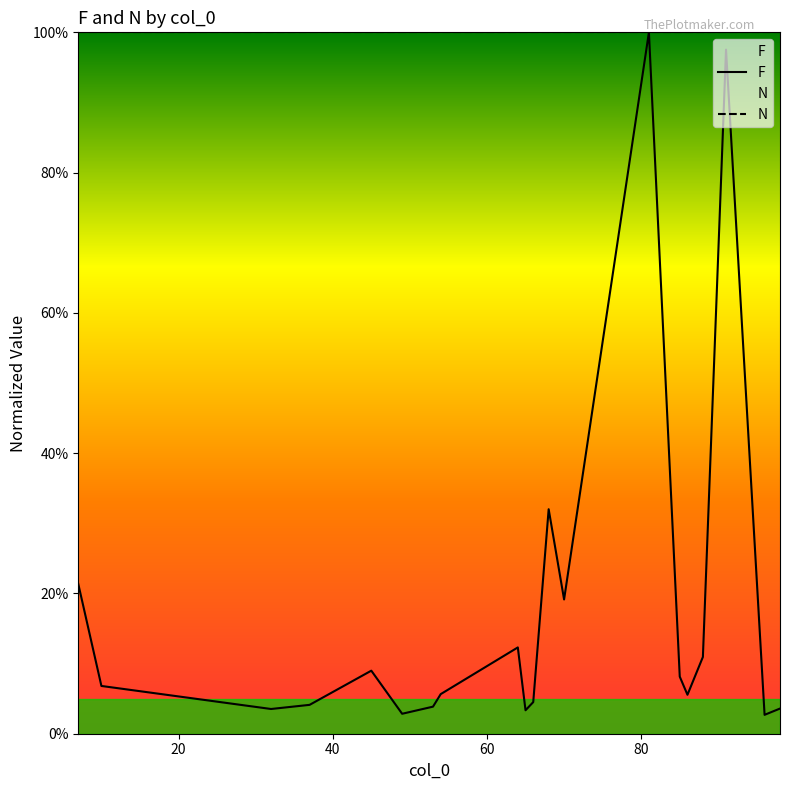

In F, how many points are lower than both neighbors (excluding endpoints)?

6